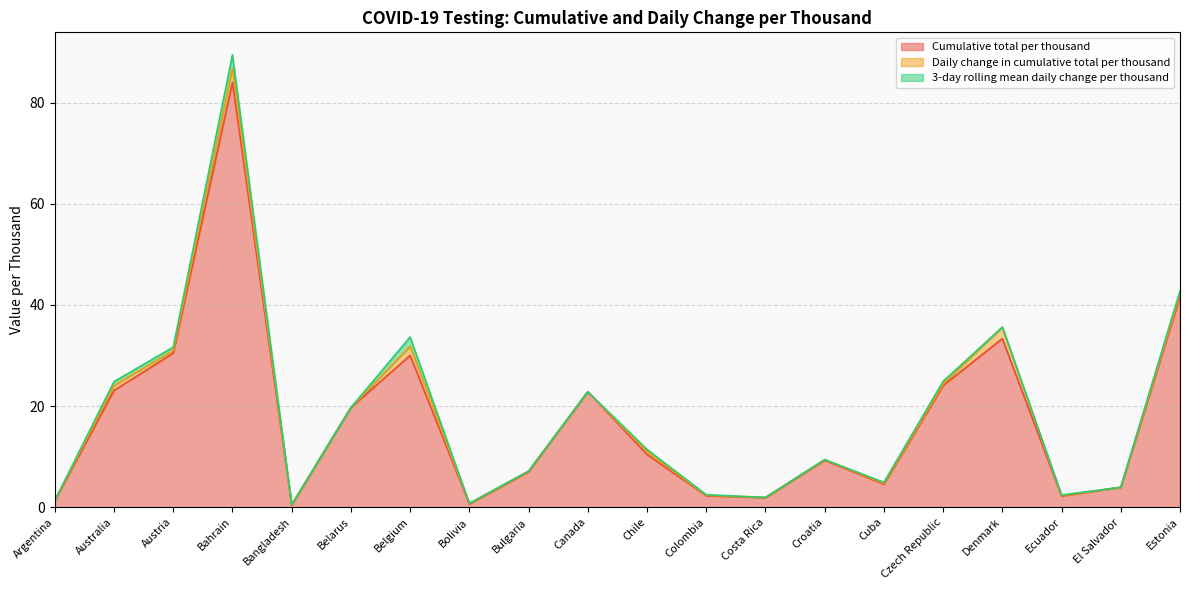

How many interior local valleys does the 3-day rolling mean daily change per thousand series have?

5